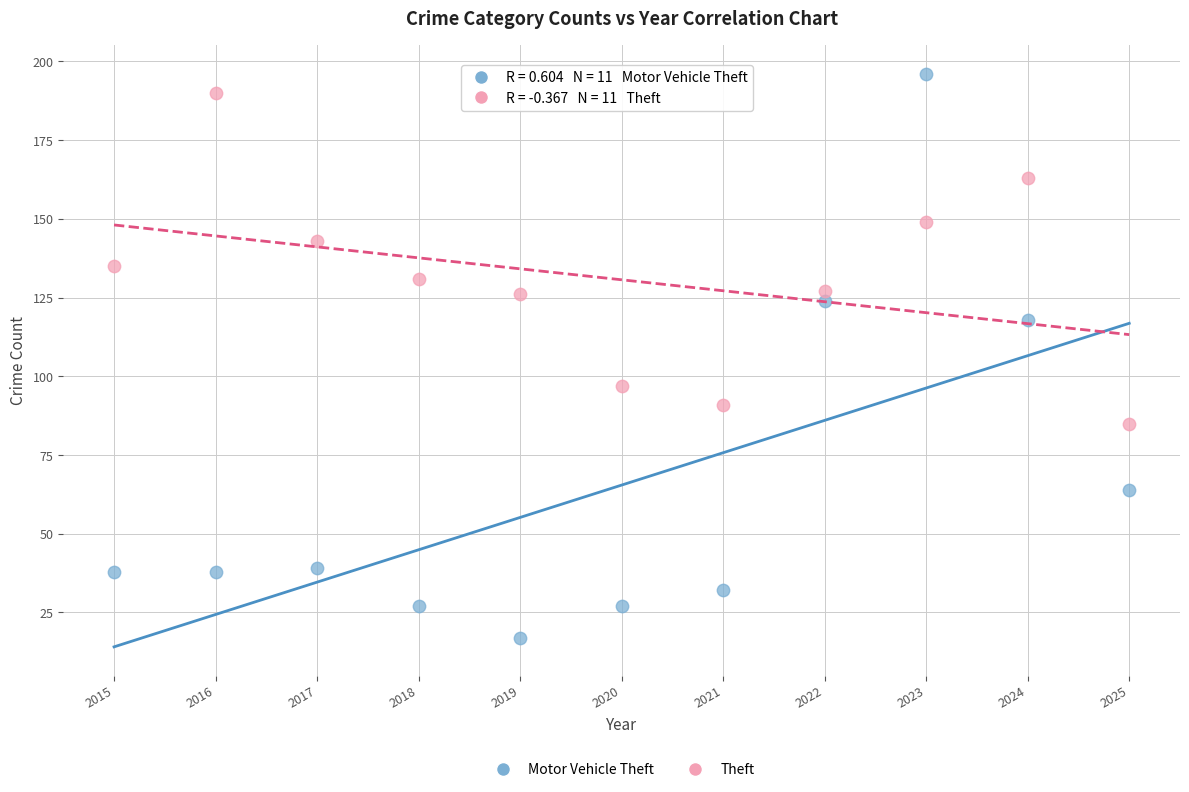

Which series has the widest spread of Y values?

Motor Vehicle Theft